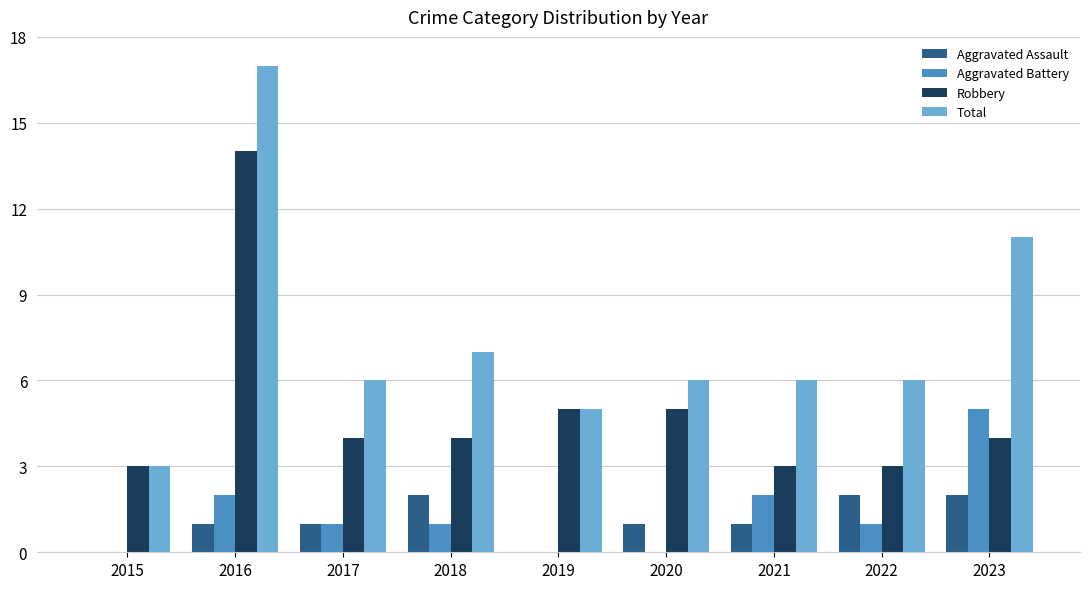

What is the total value across all series at 2022?

12